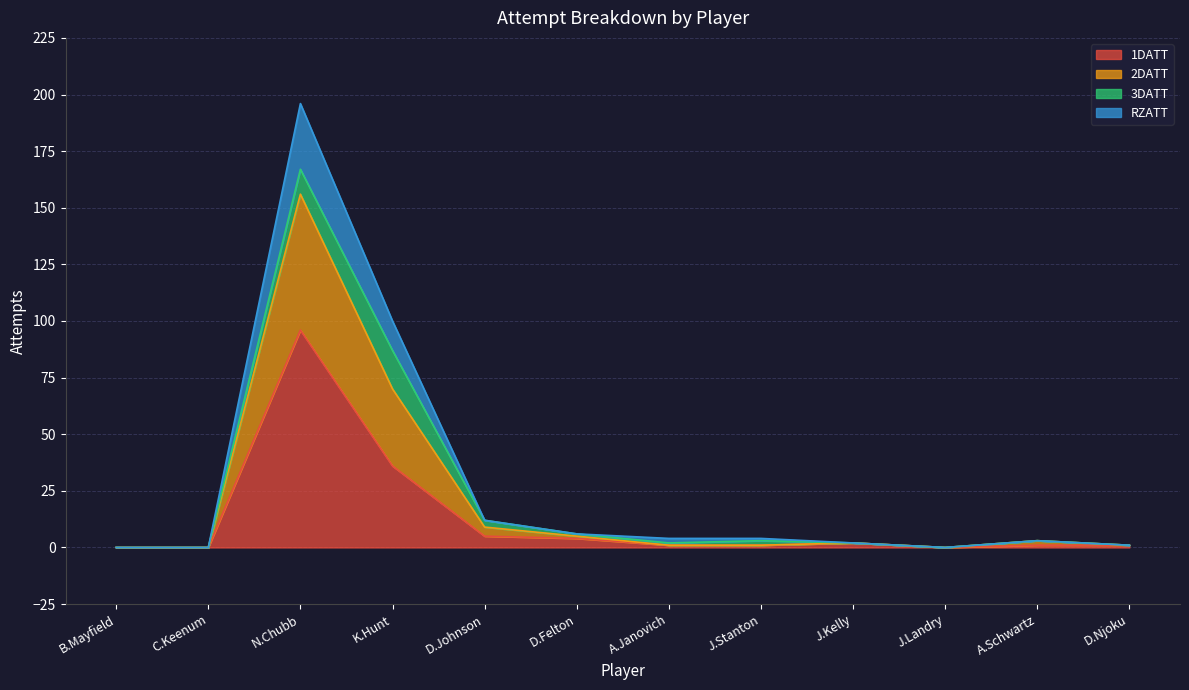

What is the total value across all series at K.Hunt?

100